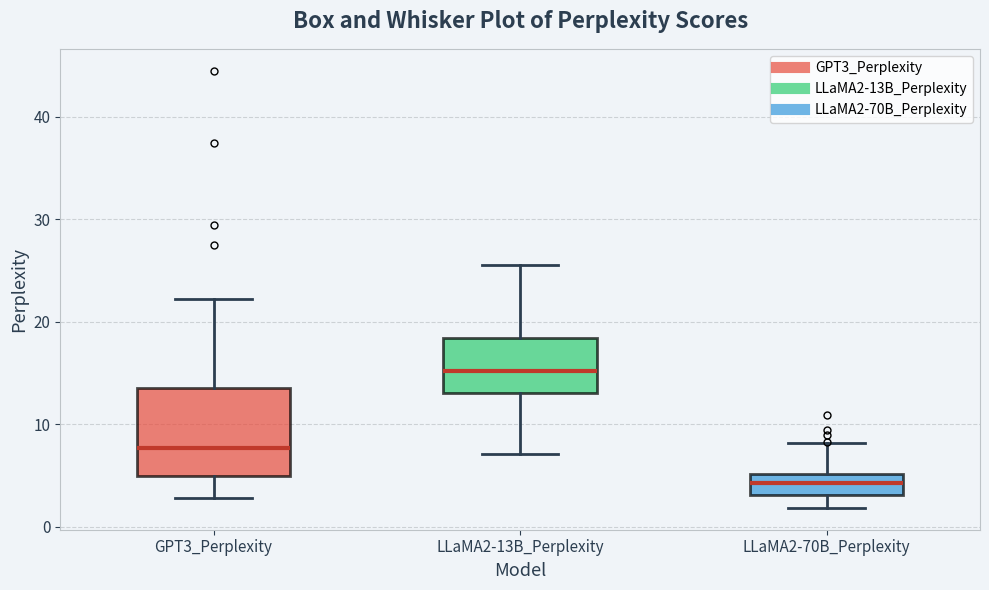

Reading left to right, transcribe this box plot: for each box, give where its median line is, the range the box spans, and where its two whiskers end, as read against the y-axis. The values are not printed on the chart, so give them approximately, as read against the axis.

GPT3_Perplexity: median 8, box 5 to 14, whiskers 3 to 22
LLaMA2-13B_Perplexity: median 15, box 13 to 18, whiskers 7 to 26
LLaMA2-70B_Perplexity: median 4, box 3 to 5, whiskers 2 to 8